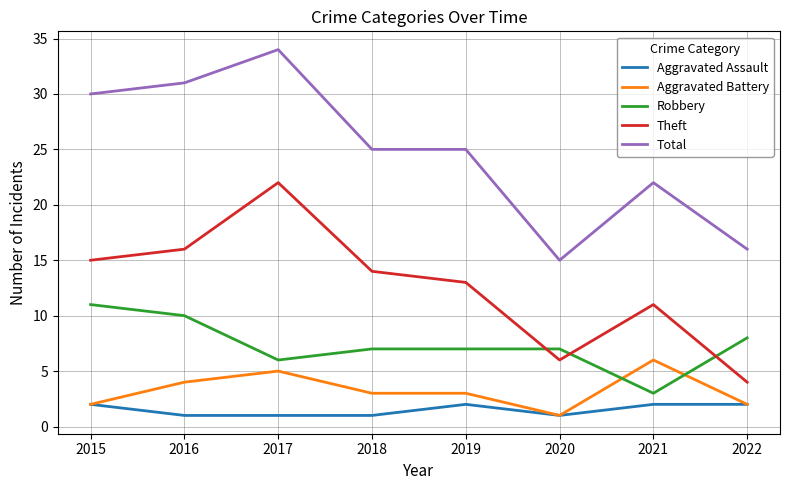

True or false: Aggravated Assault and Theft intersect in this chart.

False